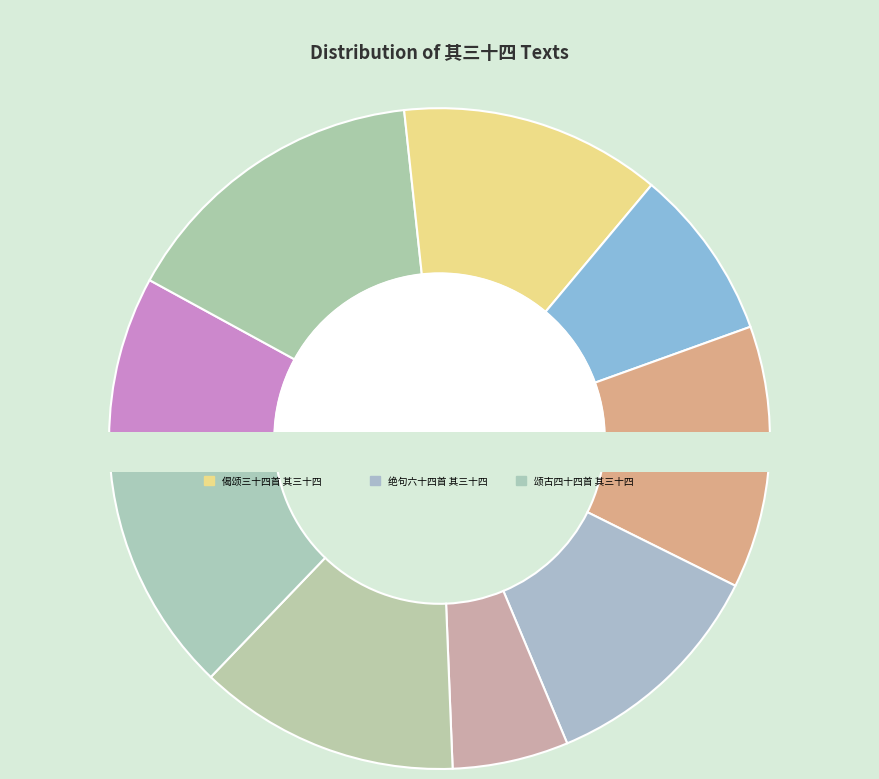

What percentage is NOT represented by 归宗山籁一百四首 其三十四?

92.0%